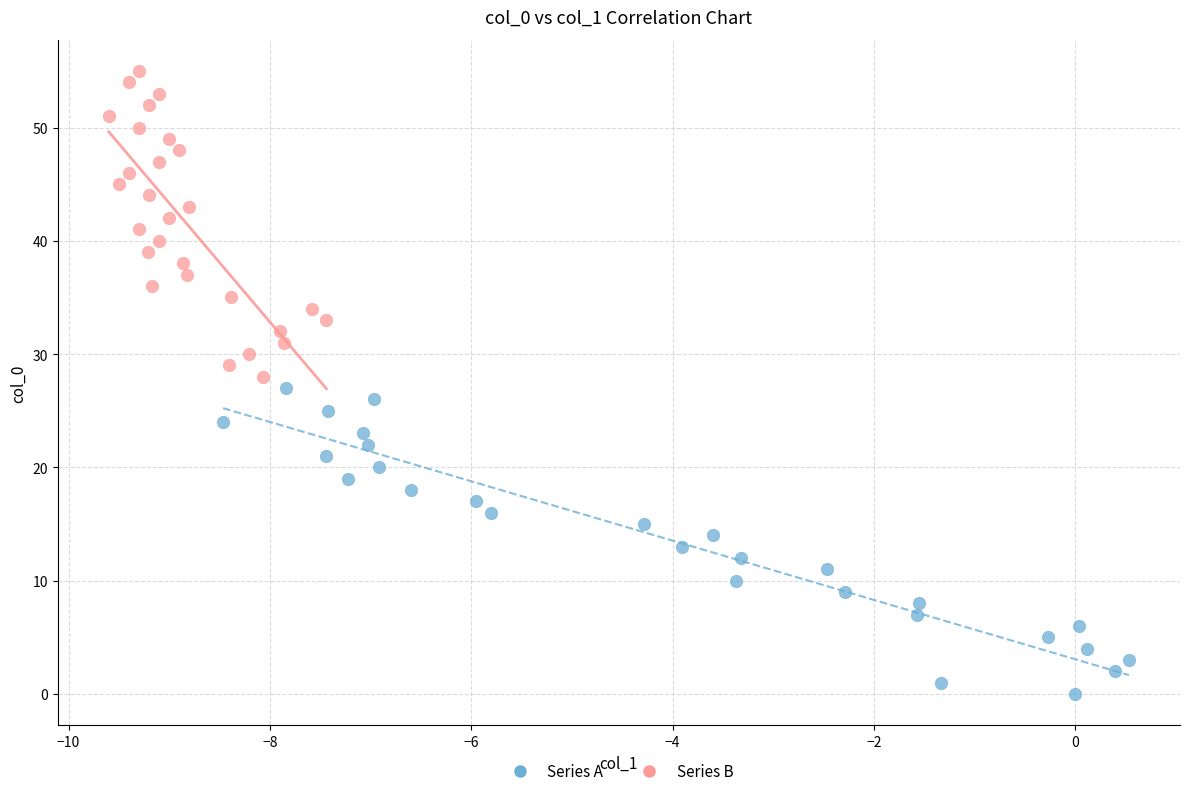

Which series contains the highest Y value?

Series B